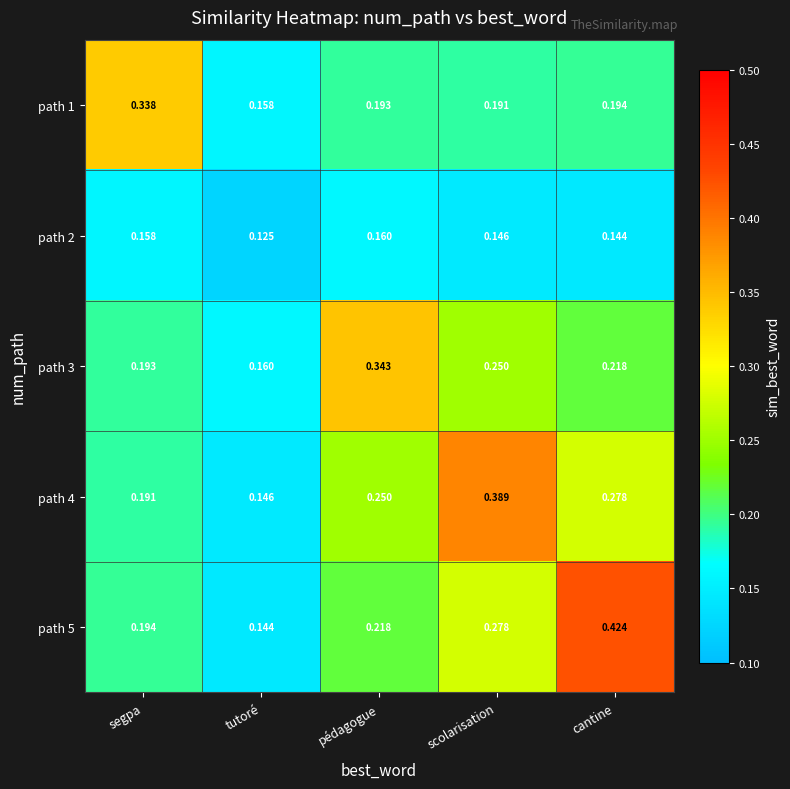

Is the value of path 2 at segpa greater than the value of path 4 at pédagogue?

No